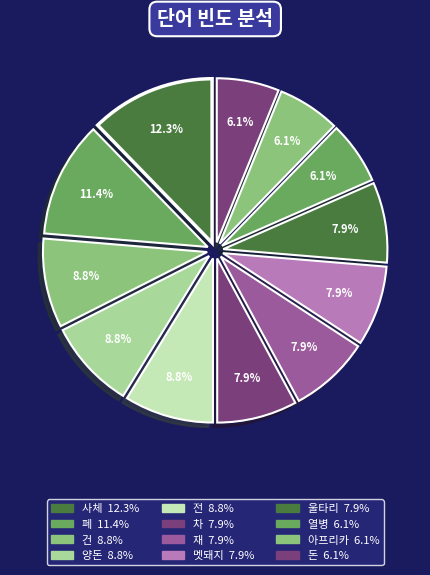

What percentage is the 아프리카 slice, to the nearest percent?

6%